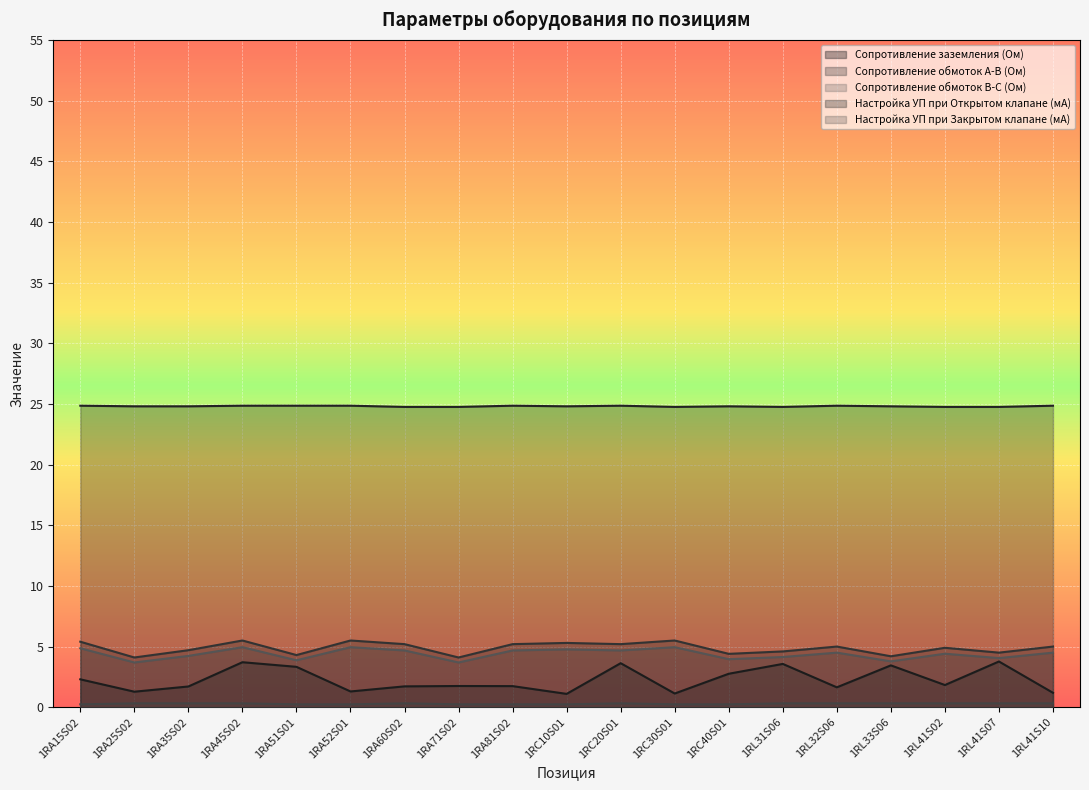

What is the lowest value of the Сопротивление обмоток В-С (Ом) series?

3.7